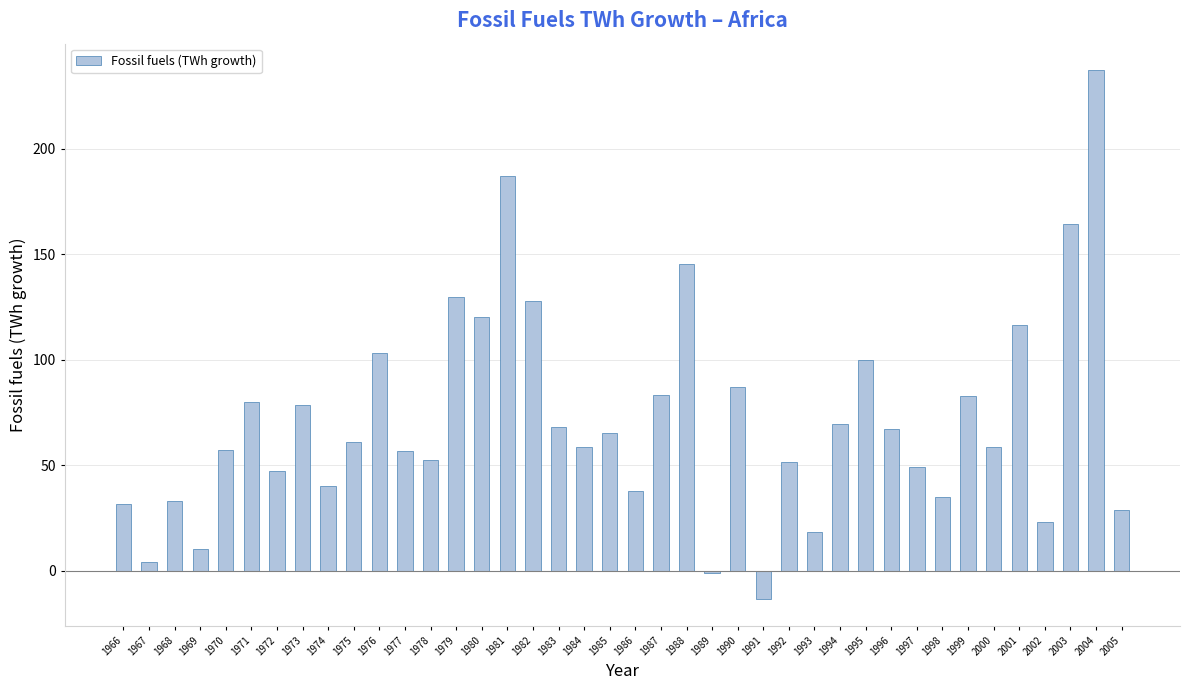

Which label corresponds to the smallest value in the chart?

1991